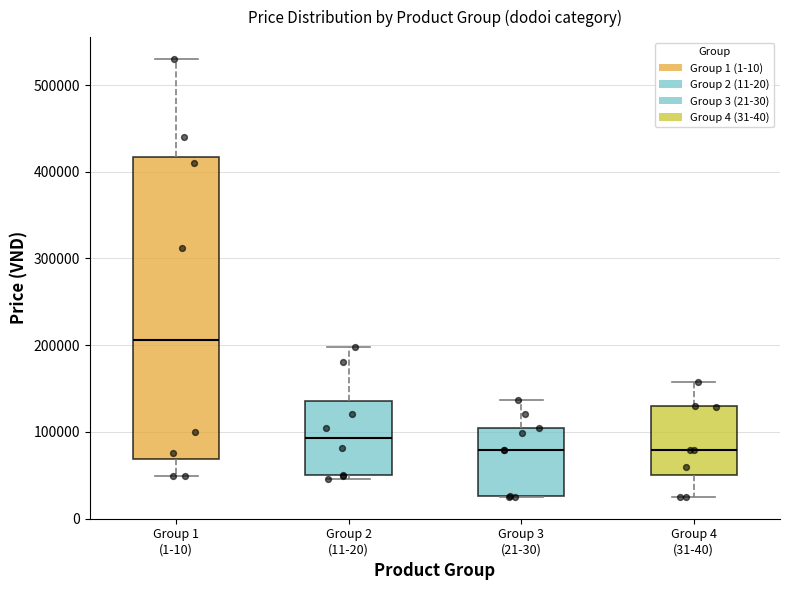

Which box is the tallest, from its lower edge to its upper edge?

Group 1 (1-10)